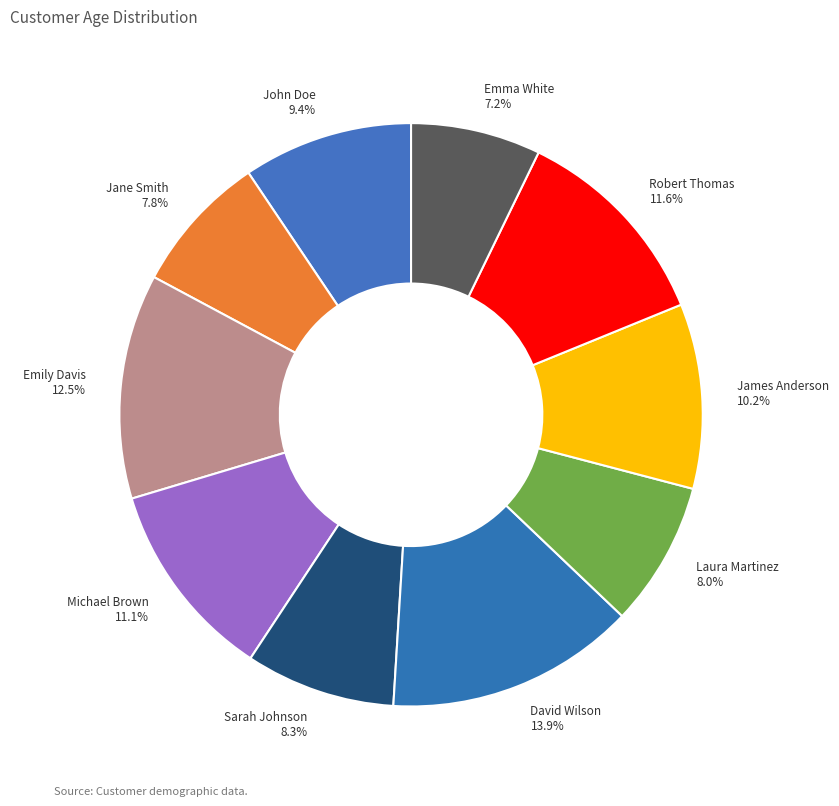

Does any single category account for the majority?

No